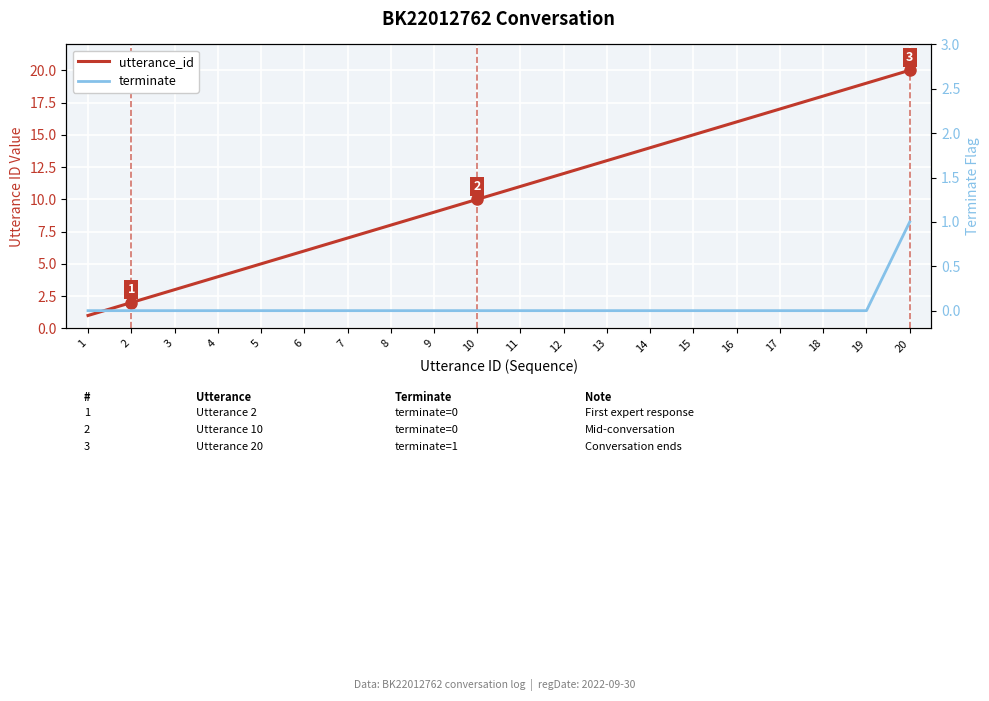

True or false: terminate and utterance_id cross at least once.

False